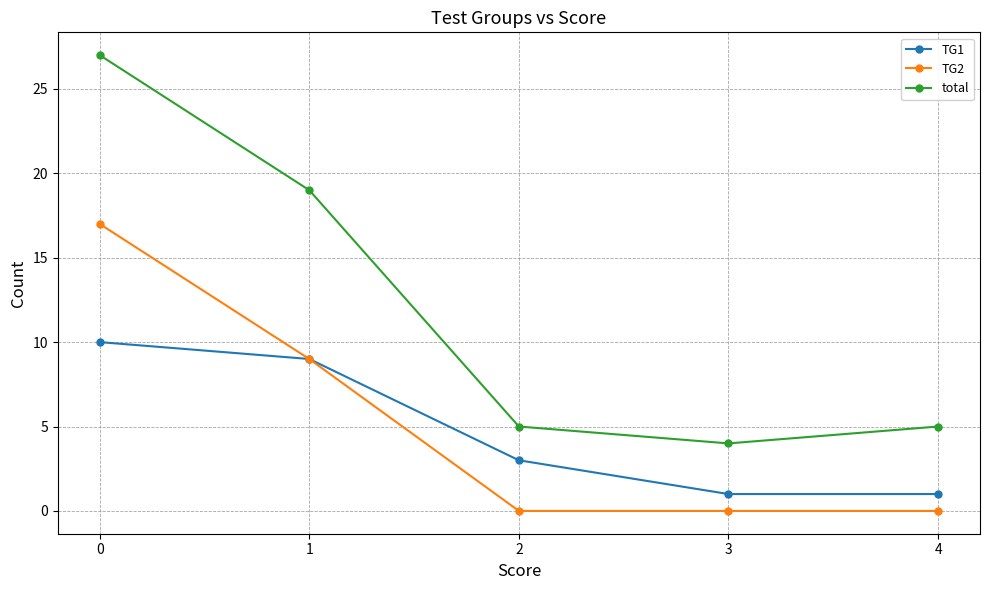

What value does the TG1 series have at 3?

1